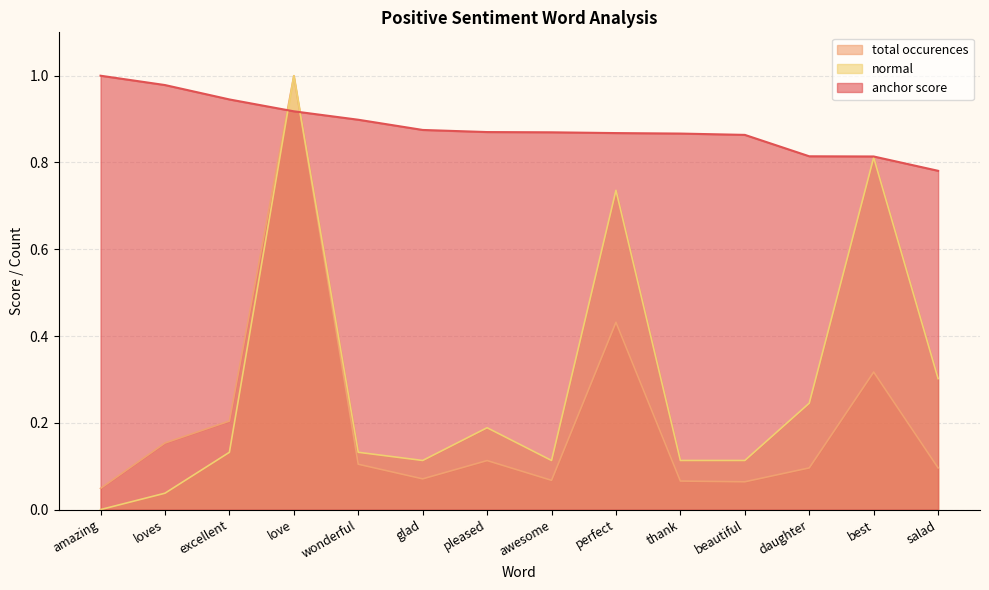

The normal series shows 0.2 at daughter. True or false?

True